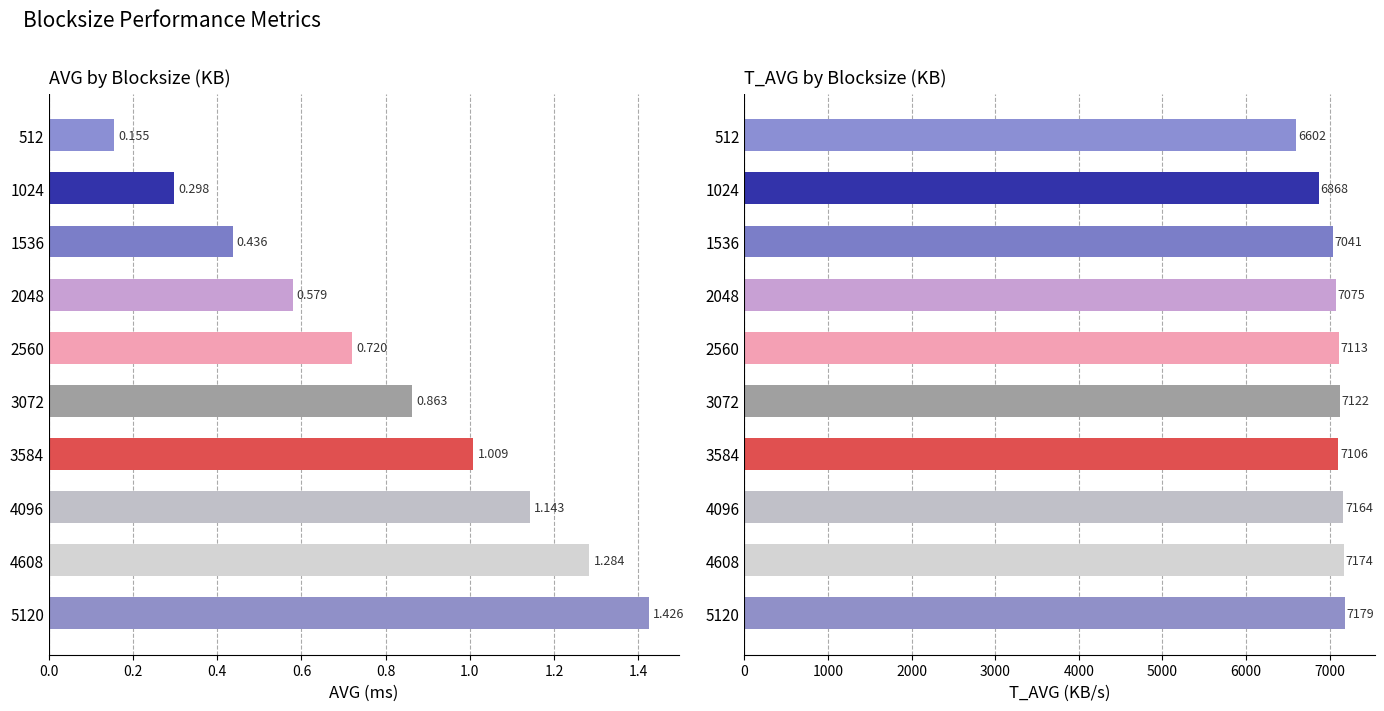

What is the difference between the highest and lowest values at 512?

6601.8